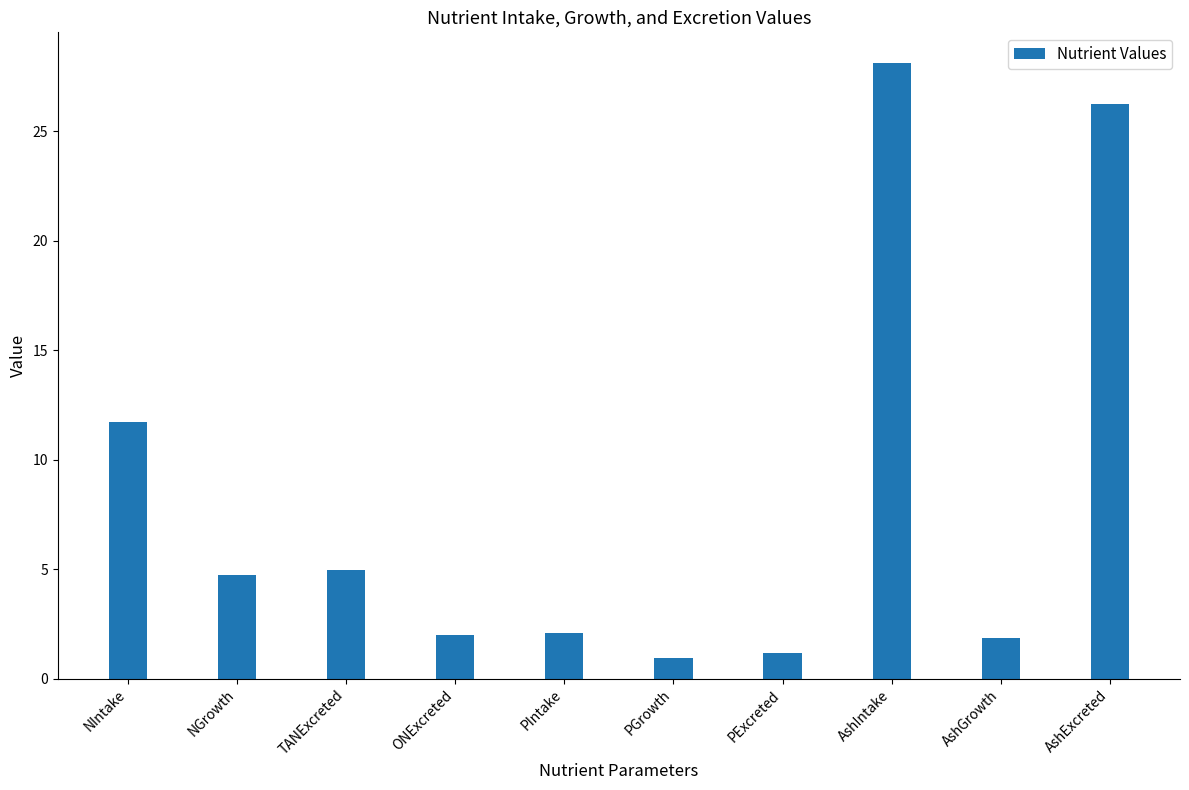

Between AshExcreted and PExcreted, which is larger?

AshExcreted